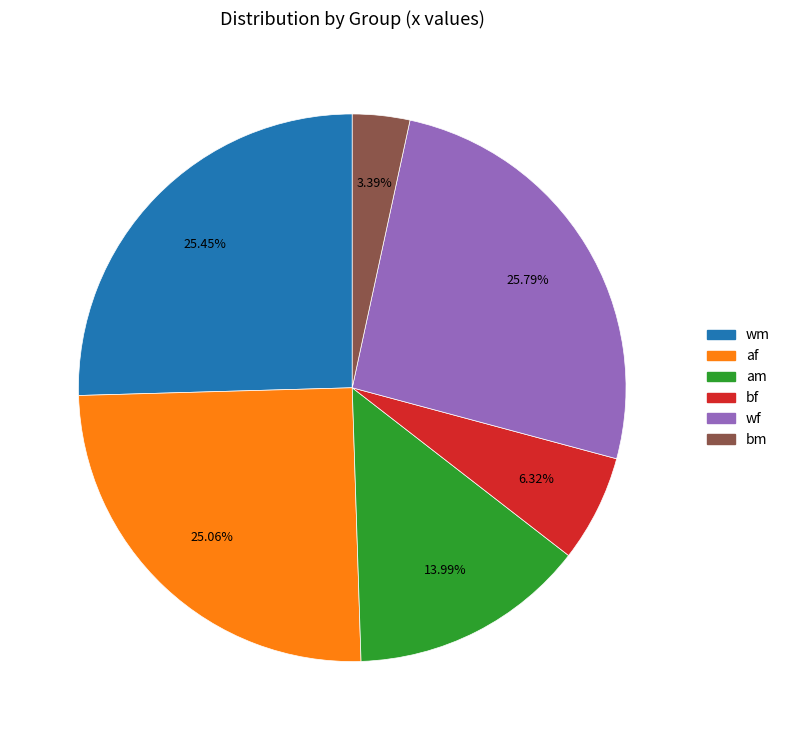

Does any single category account for the majority?

No